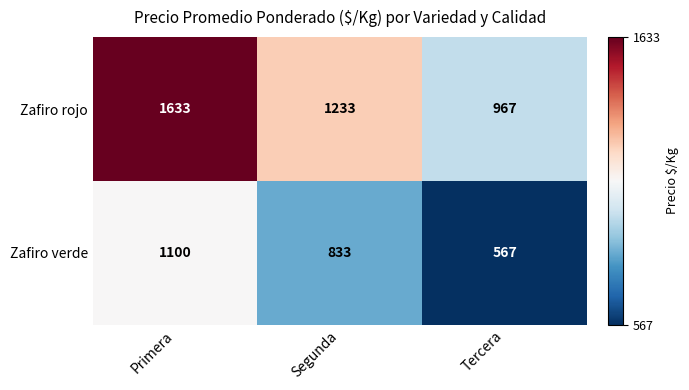

Which series has the largest total across all categories?

Zafiro rojo